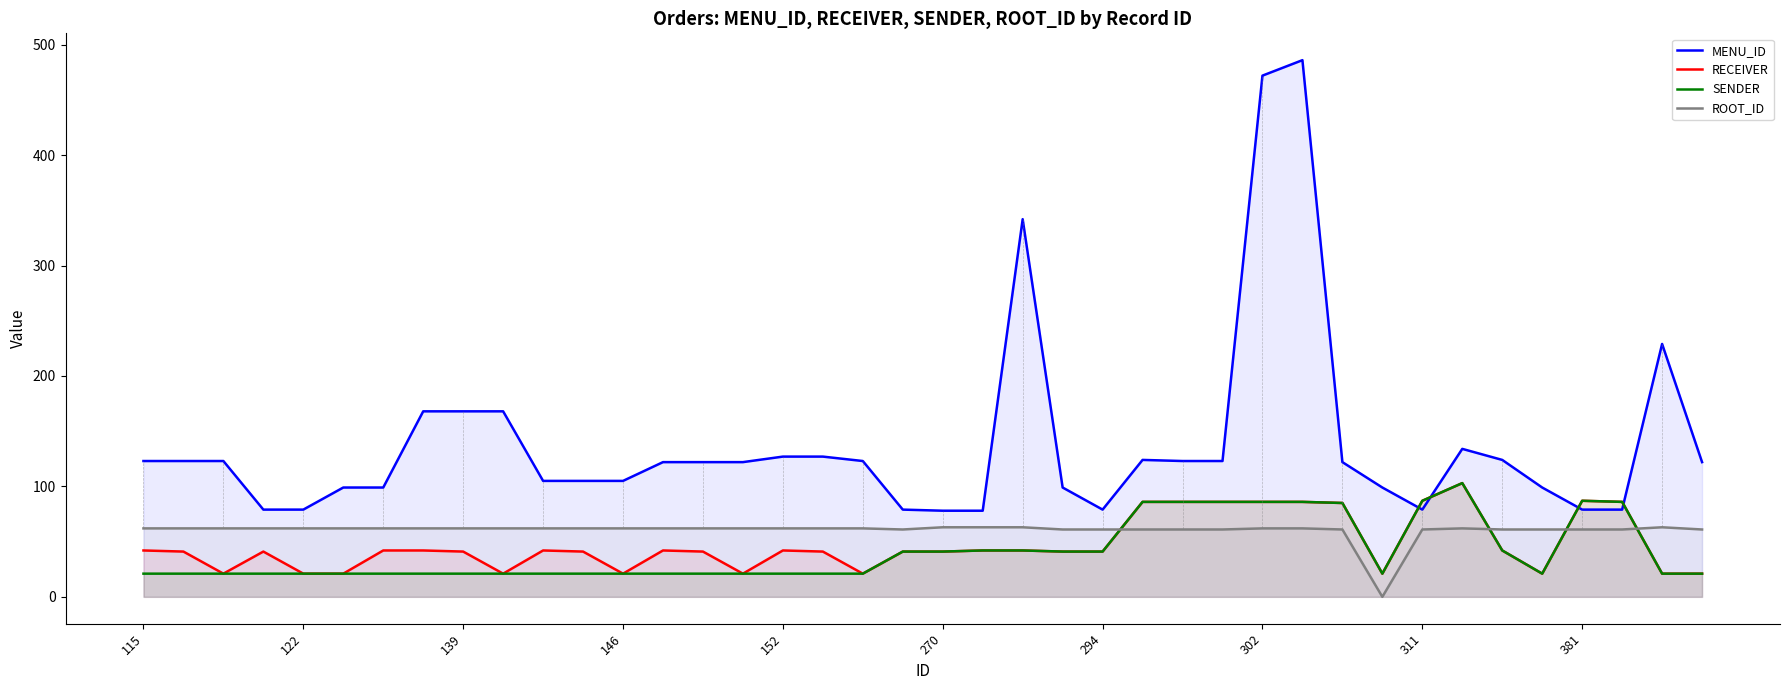

At 14, list the series in order from smallest to largest.

SENDER, RECEIVER, ROOT_ID, MENU_ID